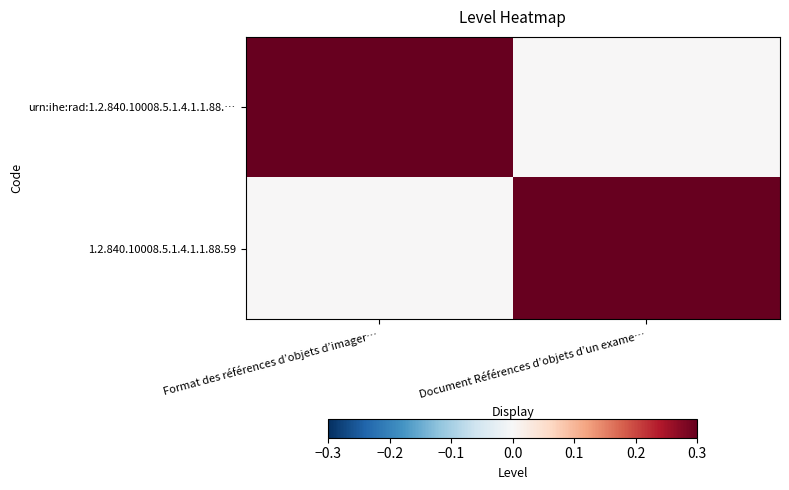

Reading left to right, list all the values displayed in this chart.

urn:ihe:rad:1.2.840.10008.5.1.4.1.1.88.…: Format des références d’objets d’imager…=1	Document Références d’objets d’un exame…=0
1.2.840.10008.5.1.4.1.1.88.59: Format des références d’objets d’imager…=0	Document Références d’objets d’un exame…=1